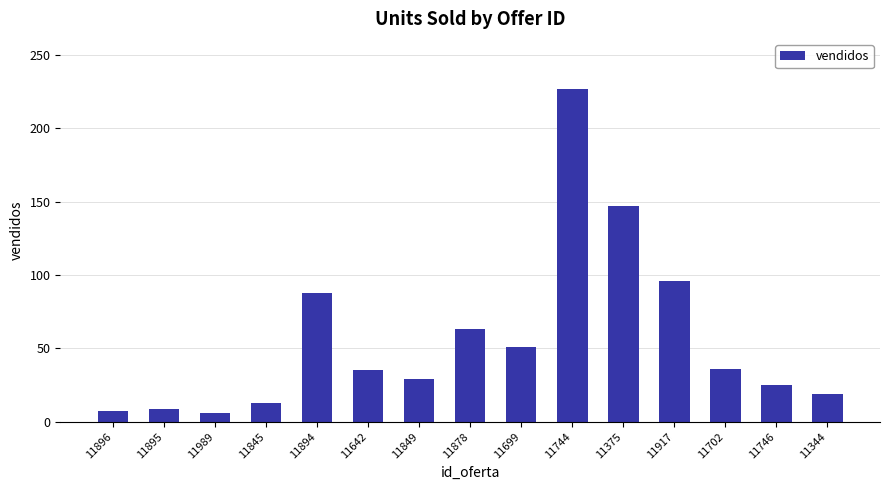

What is the smallest value displayed?

6